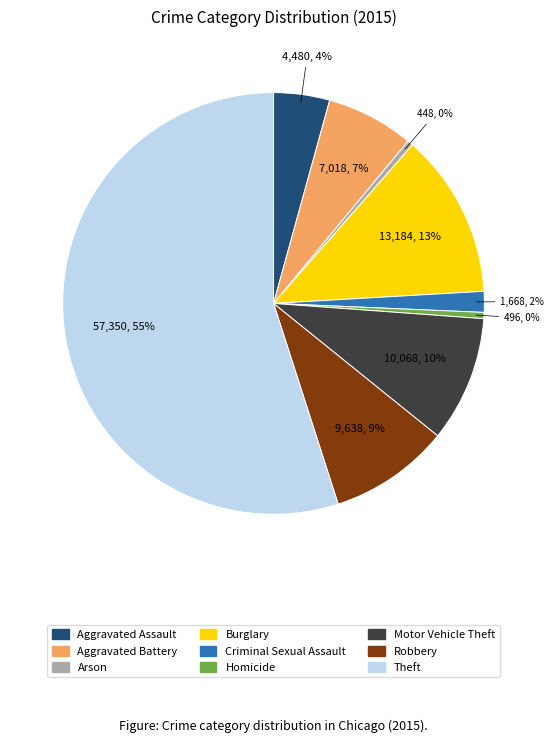

How many segments does this pie chart have?

9